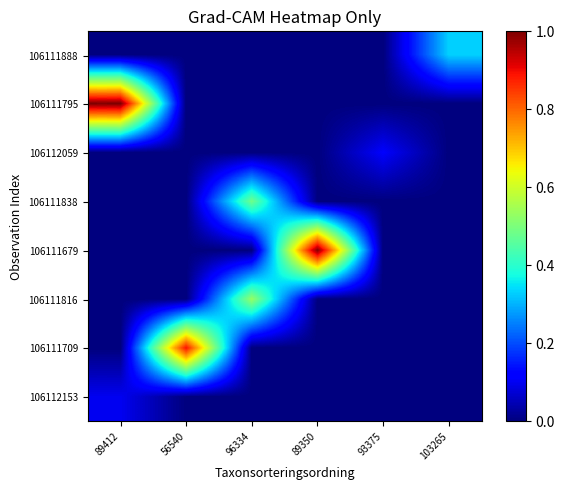

Which series has the largest total across all categories?

106111795